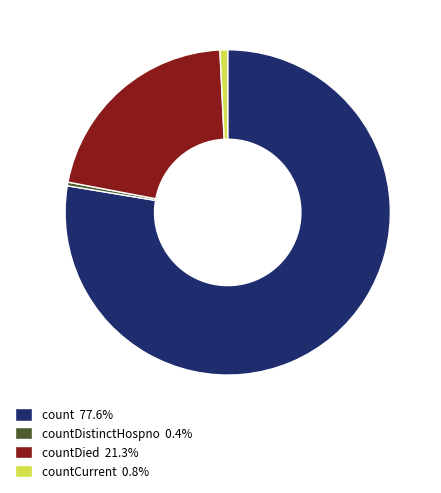

Does countDied 21.3% represent more than half of the total?

No